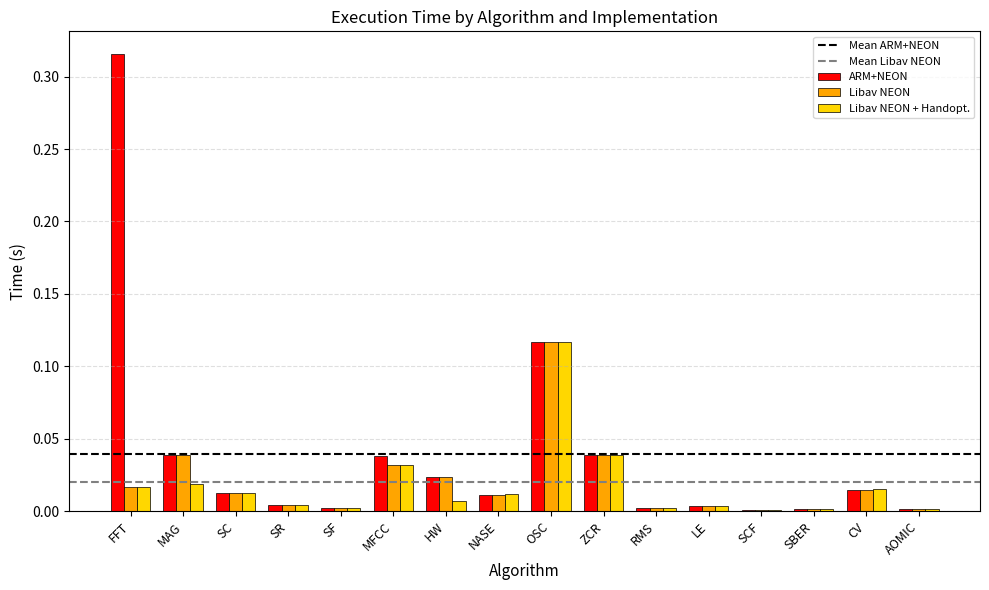

Which label corresponds to the largest value in the chart?

FFT